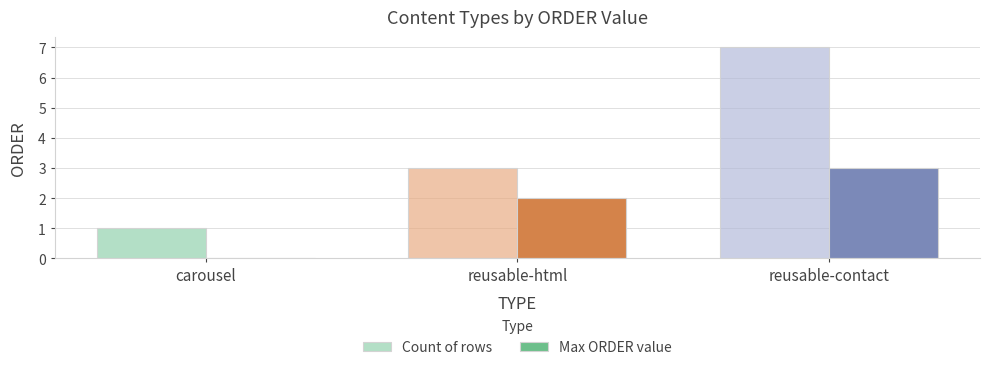

Read the Max ORDER value value at reusable-contact.

3